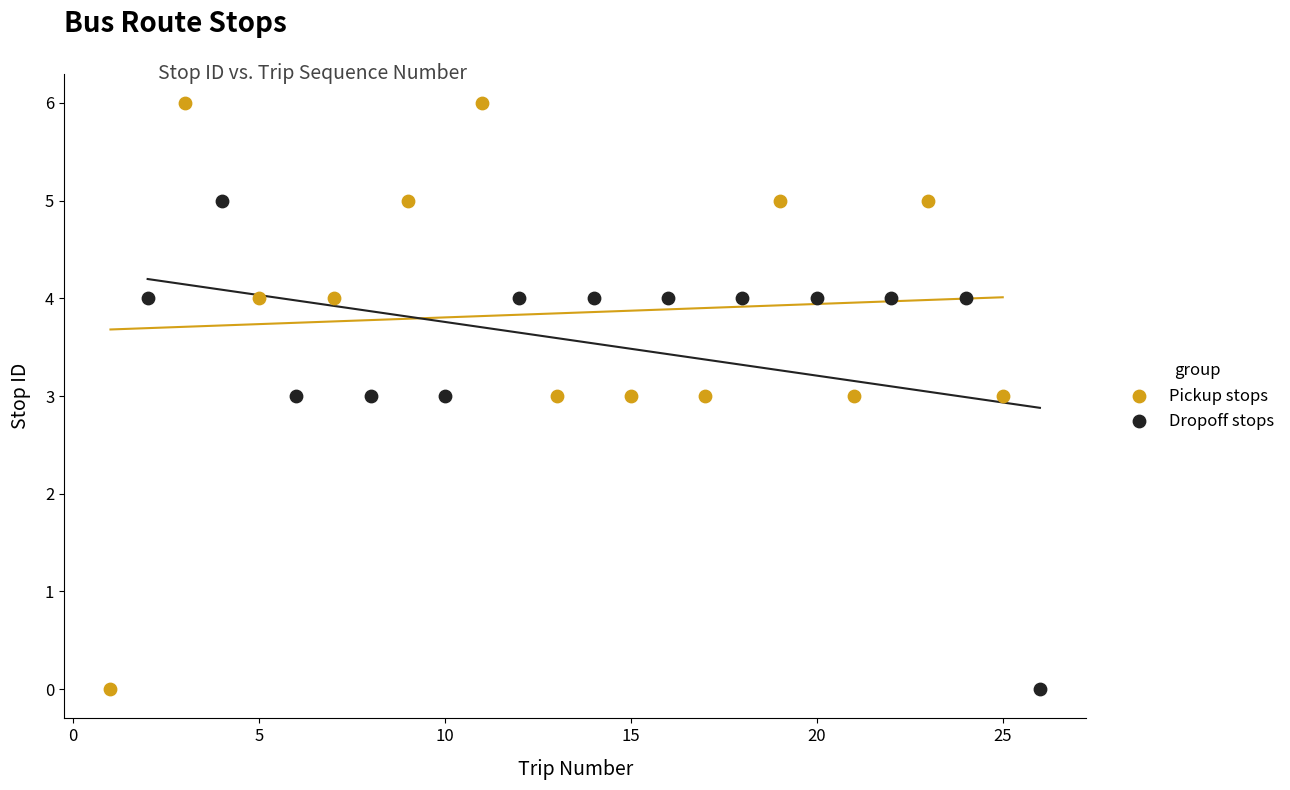

Which series has the widest spread of Y values?

Pickup stops